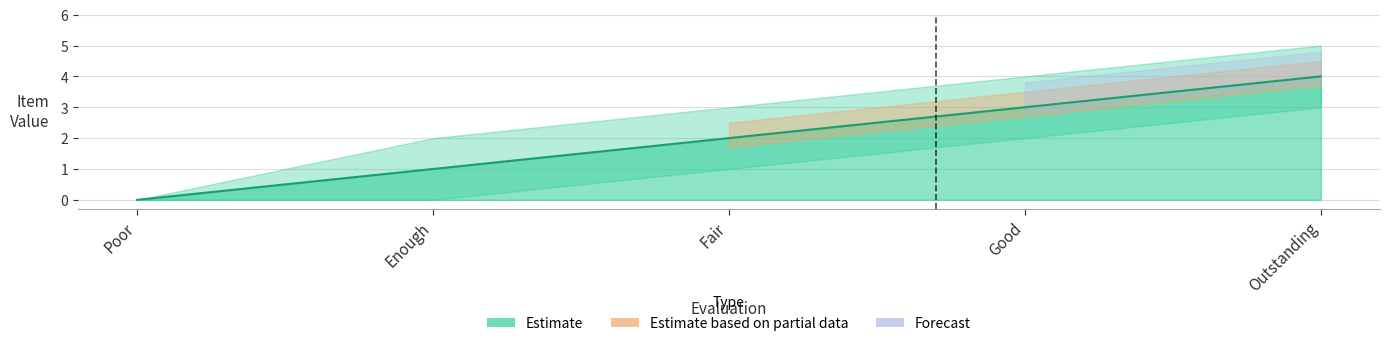

At which label does the data first exceed 2?

Good